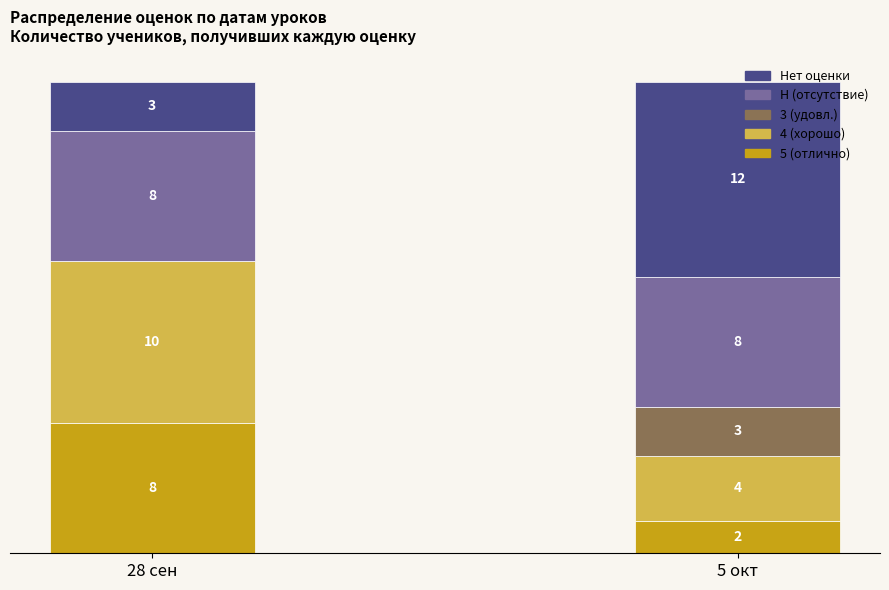

At which label does 5 (отлично) reach its peak?

28 сен